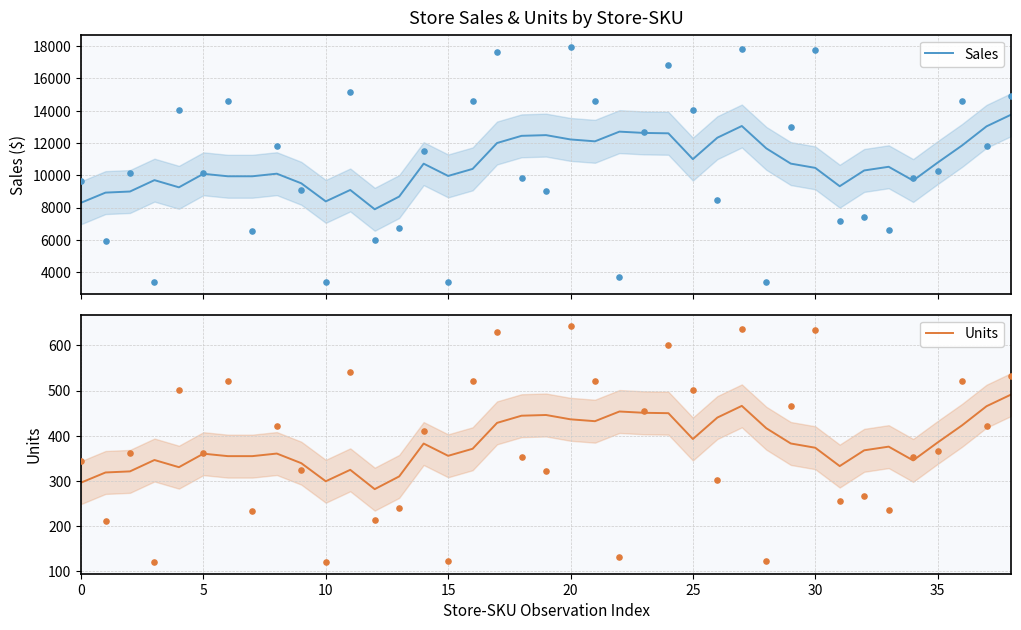

At which category is the sum across all series the highest?

38